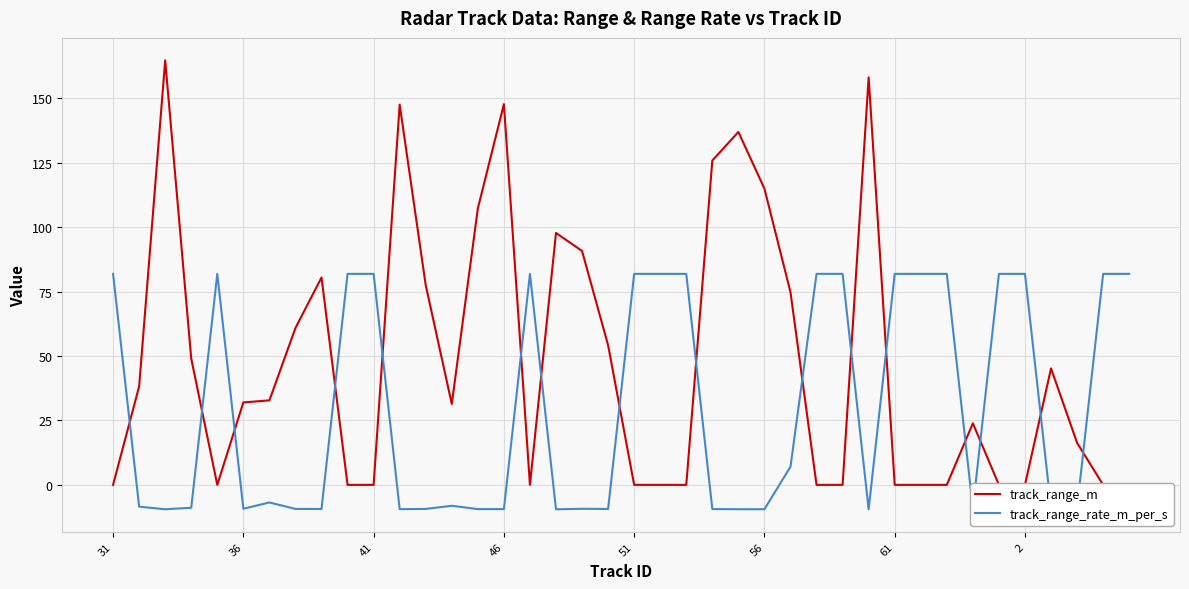

How many data points in track_range_m are less than 32?

20